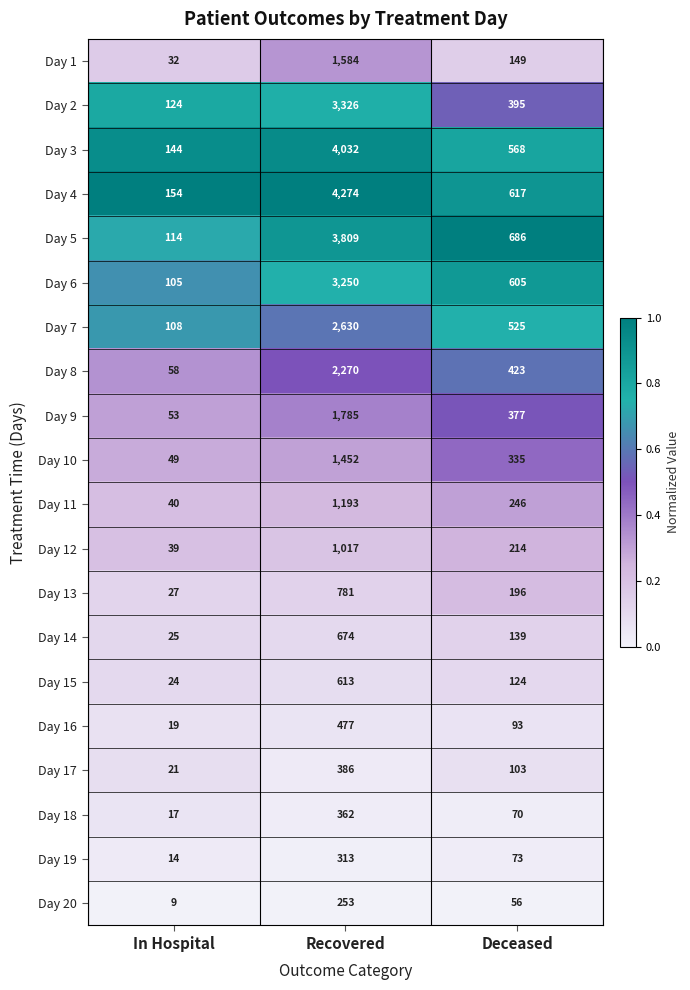

Which label corresponds to the smallest value in the chart?

In Hospital